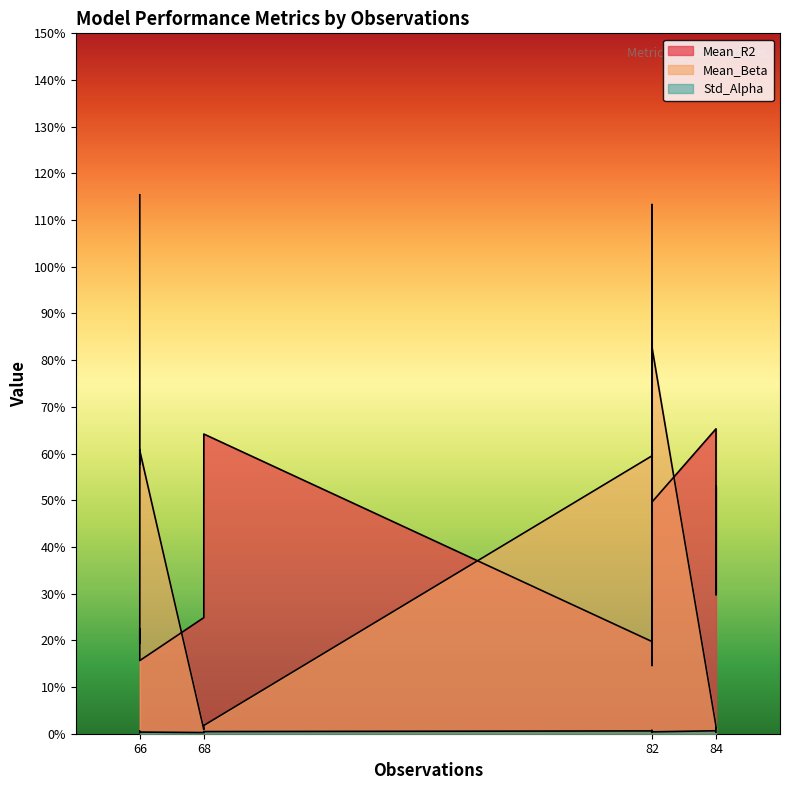

List the series in order of their peak value, lowest first.

Std_Alpha, Mean_R2, Mean_Beta